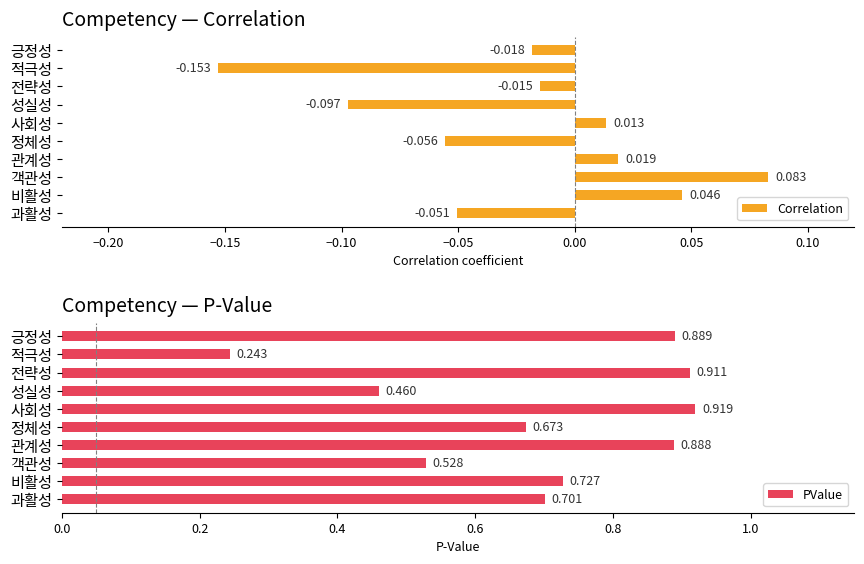

How many PValue values are between 0 and 1?

10